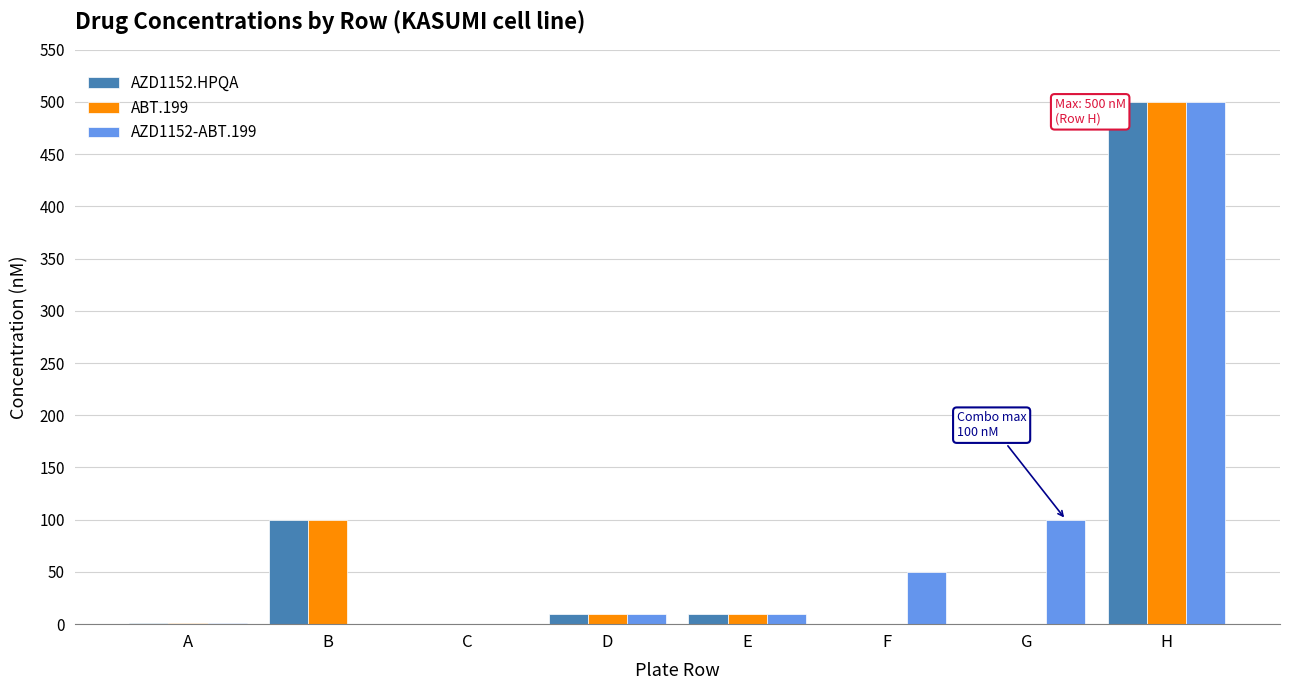

Is the value of ABT.199 at B greater than the value of AZD1152-ABT.199 at B?

Yes